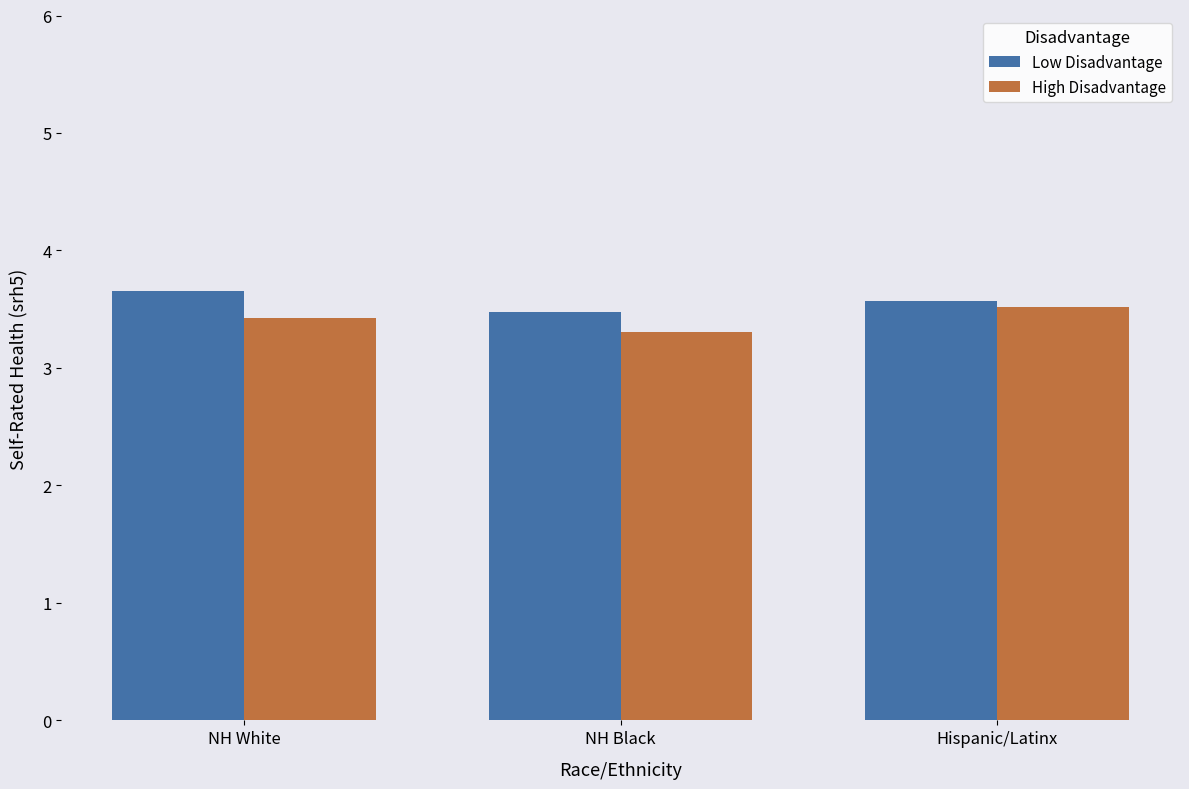

Reading left to right, what are all the values shown in this chart?

Low Disadvantage: NH White=3.7	NH Black=3.5	Hispanic/Latinx=3.6
High Disadvantage: NH White=3.4	NH Black=3.3	Hispanic/Latinx=3.5